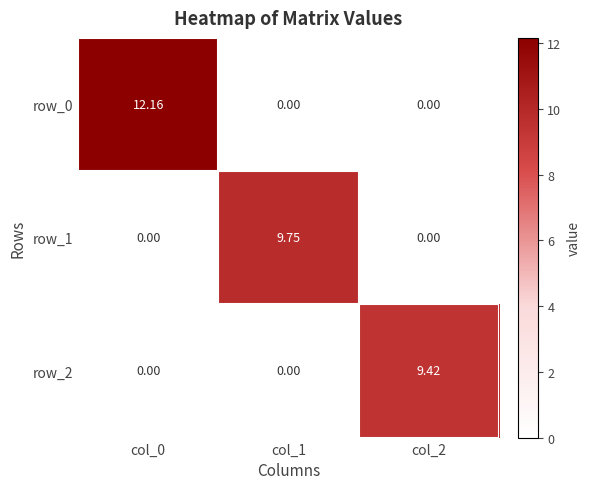

Rank the series by their maximum value, from highest to lowest.

row_0, row_1, row_2